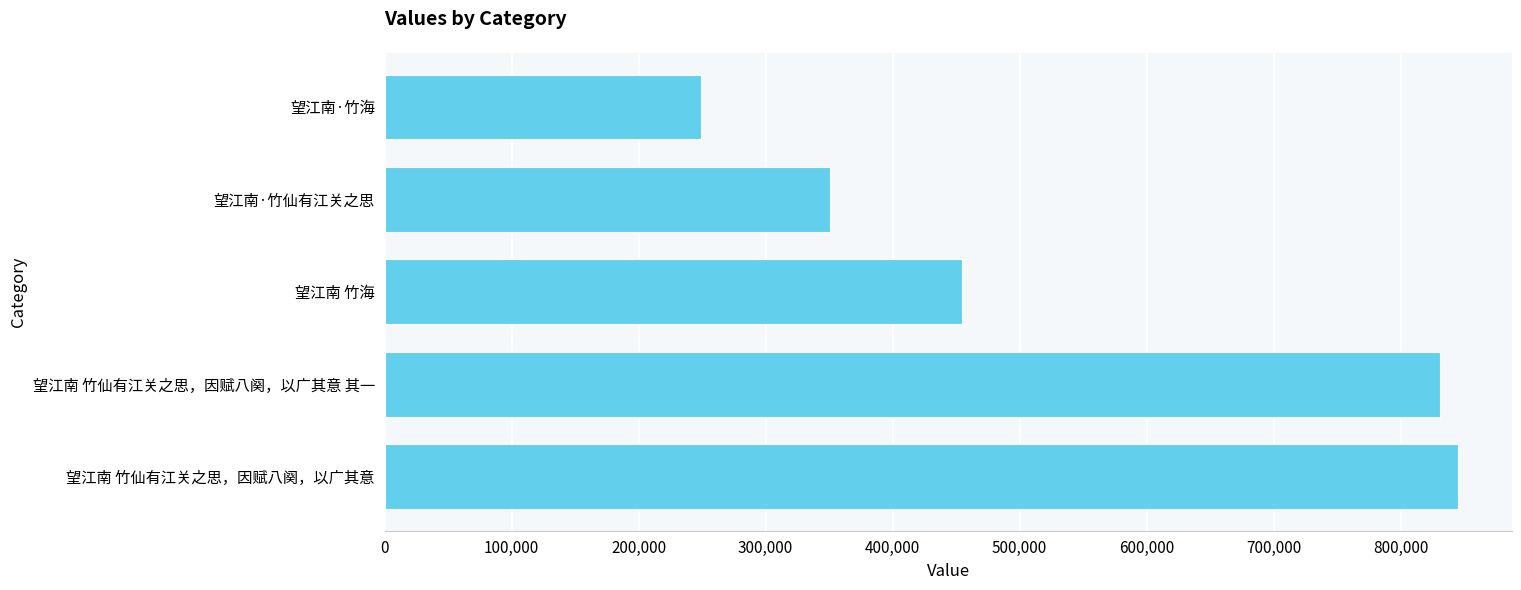

Where is the data nearest to the value 547045?

望江南 竹海